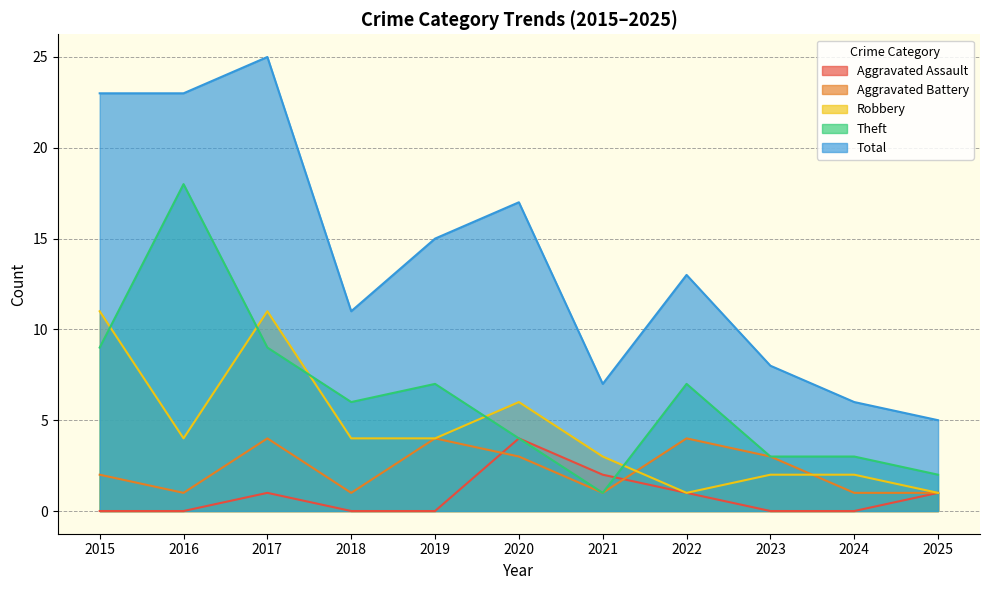

What is the total value across all series at 2016?

46